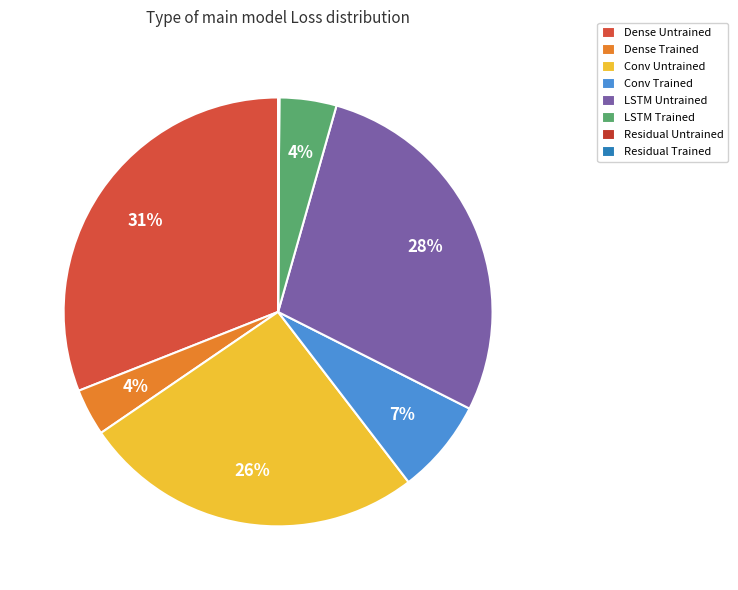

What portion of the pie excludes Dense Trained?

96.5%